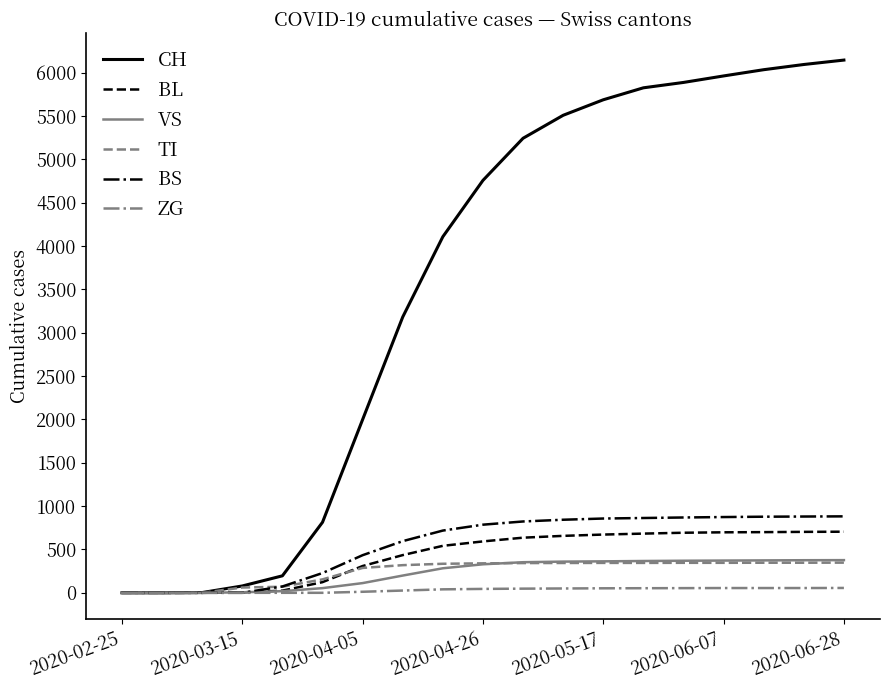

What is the maximum value shown in the chart?

6146